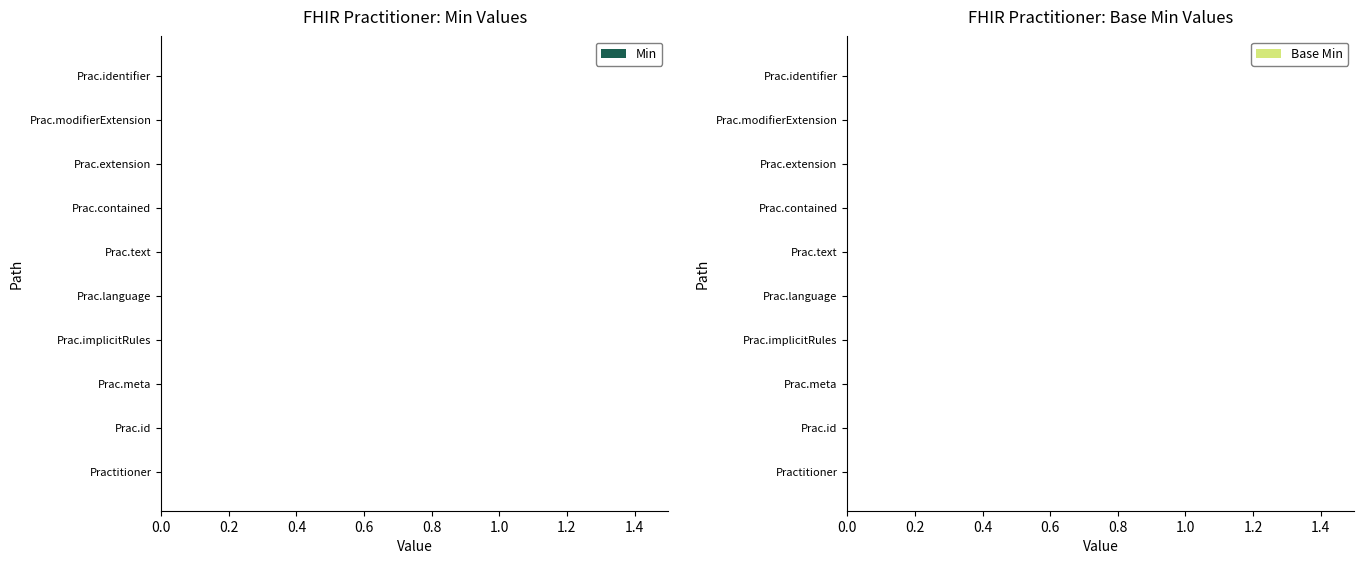

Is the value of Base Min at Practitioner.meta greater than the value of Min at Practitioner.contained?

No